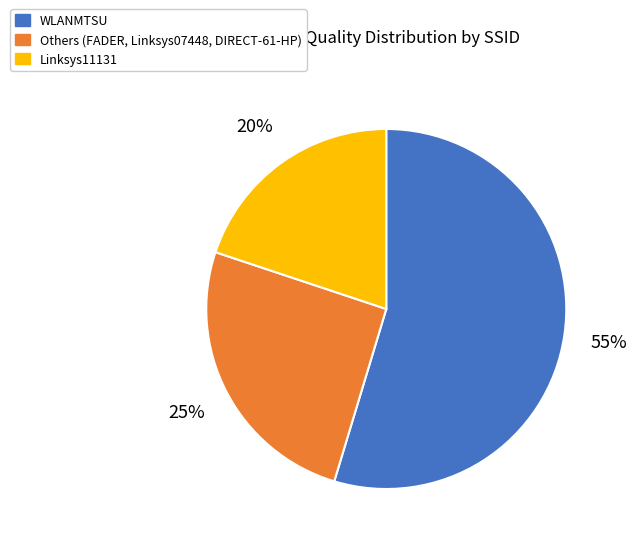

To the nearest percent, what is the difference between the largest and smallest slice percentages?

35%